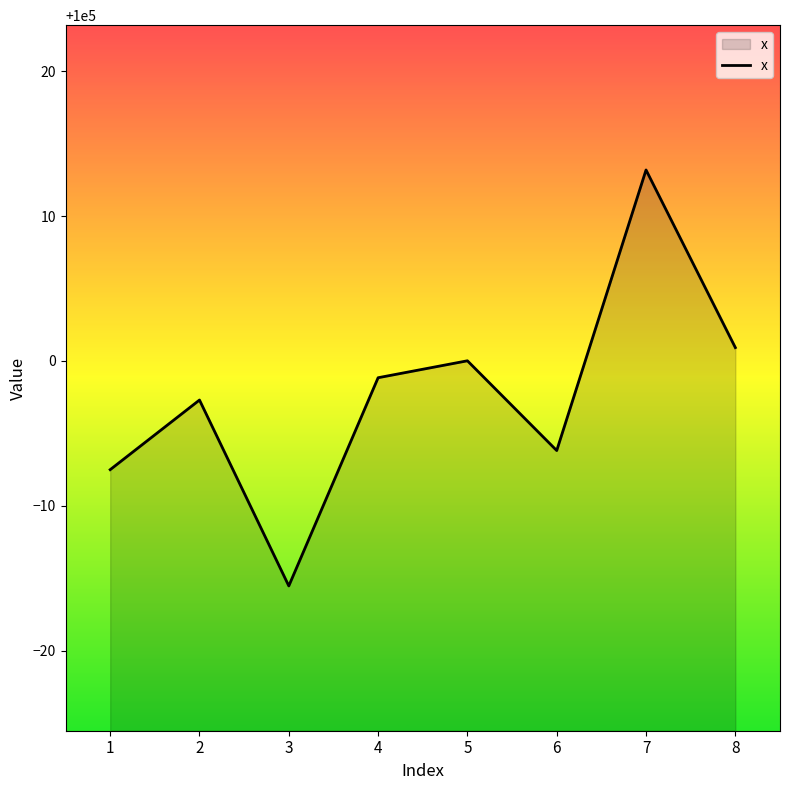

At which category does the data reach its first local valley?

3